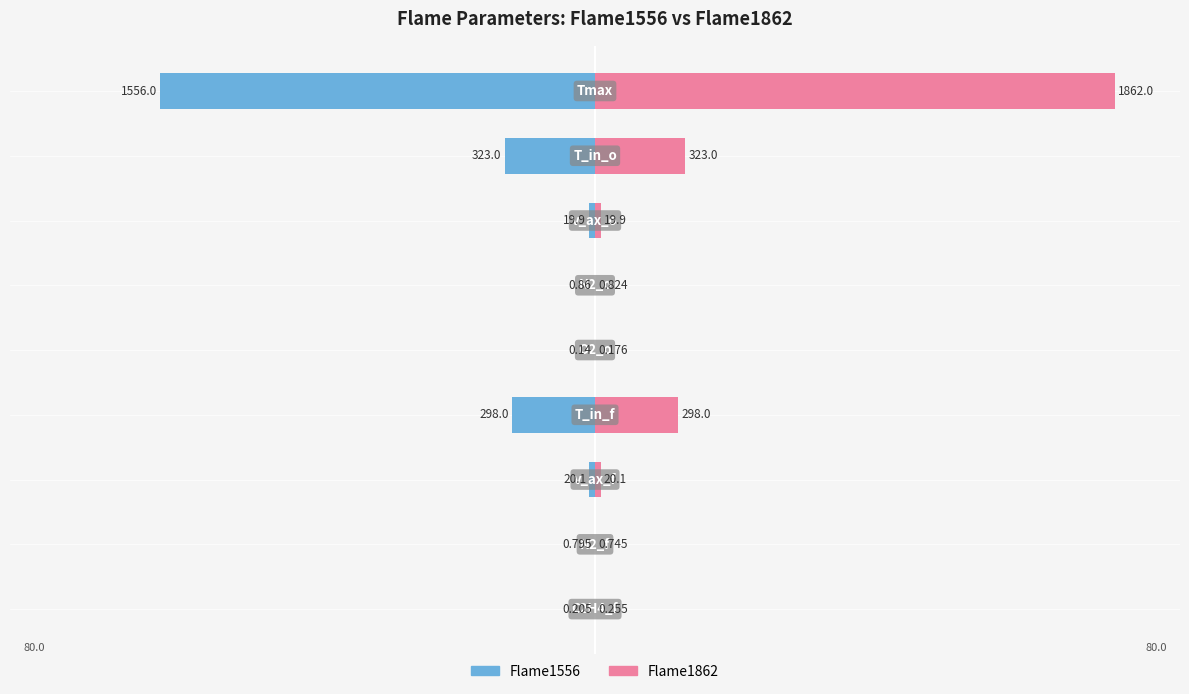

Rank the series by their average value, from highest to lowest.

Flame1862, Flame1556